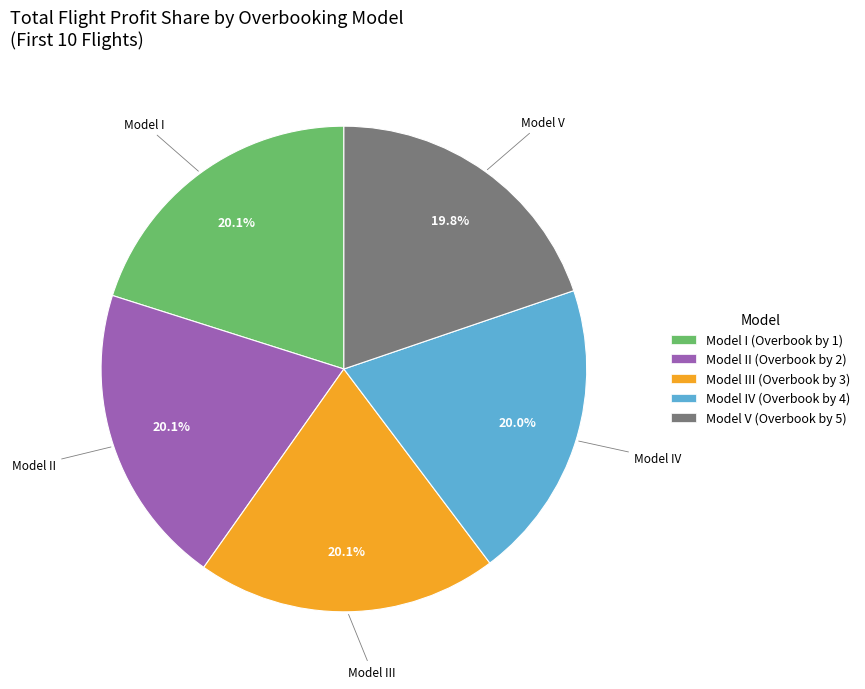

Is there a majority slice in this chart?

No